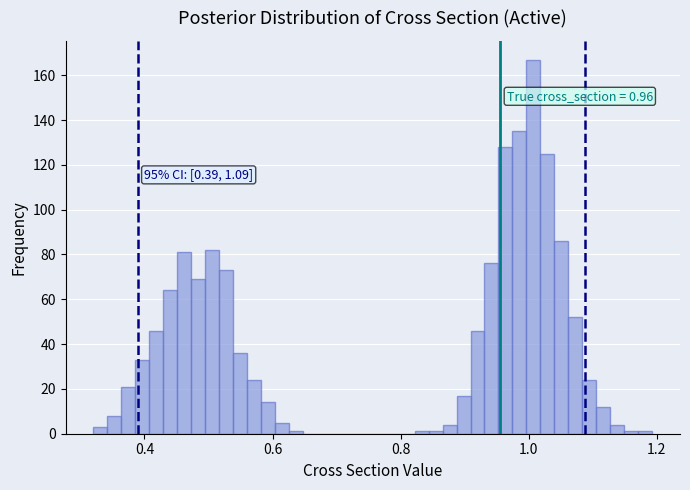

Around what value on the x-axis is the tallest bar? Give the approximate position of its centre, as read against the axis.

1.00